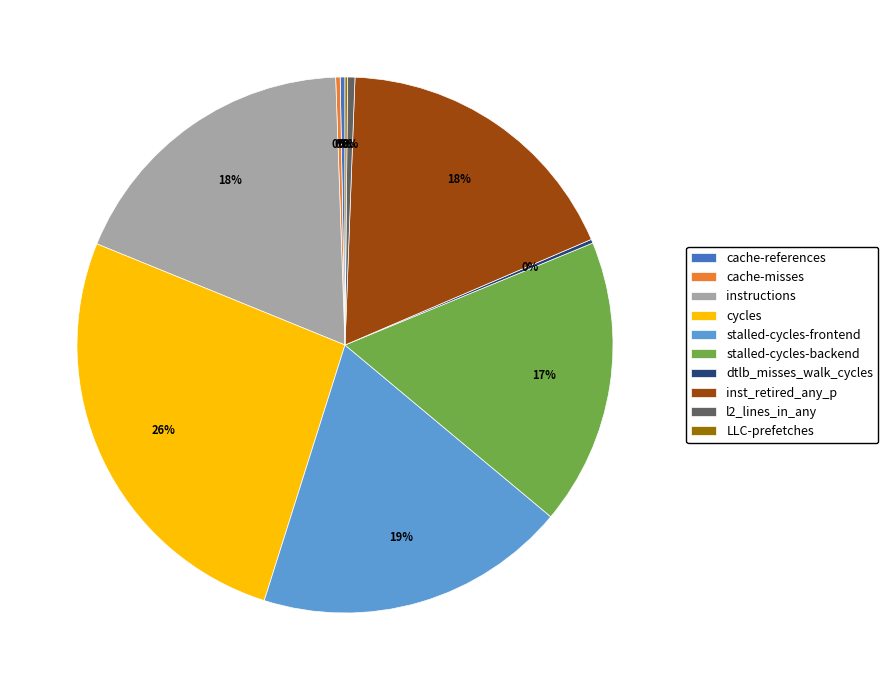

What is the largest slice in the pie chart?

cycles